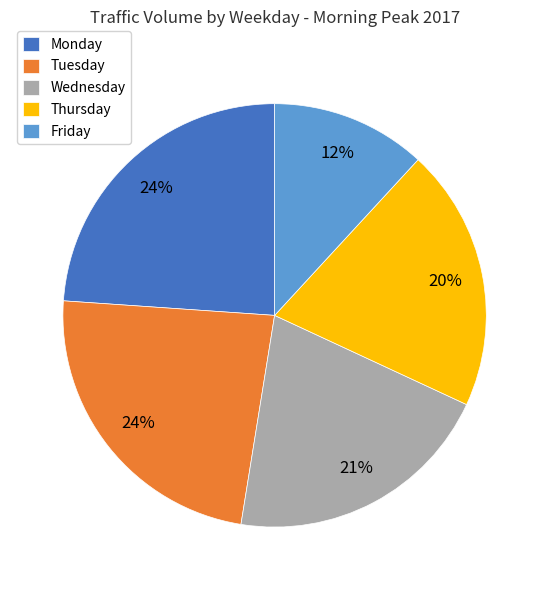

Between Tuesday and Wednesday, which is larger?

Tuesday